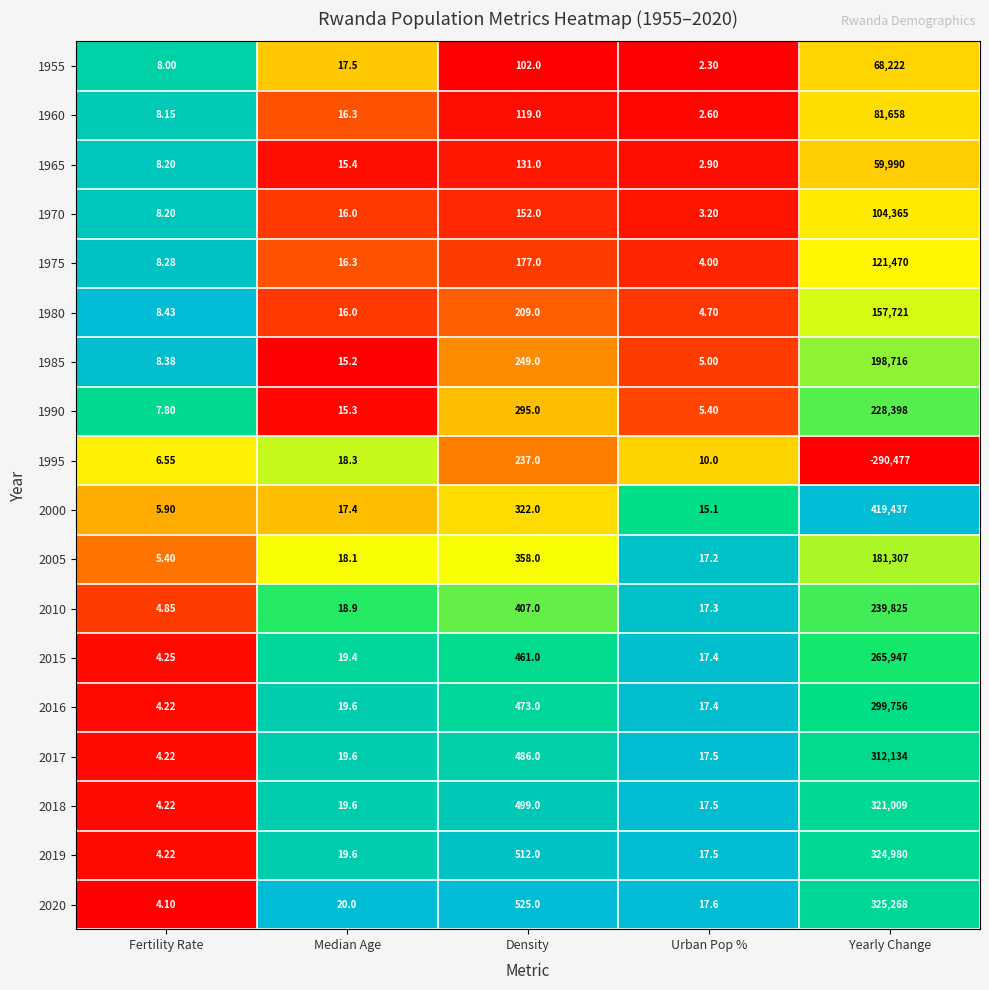

Rank the categories by 1965 value from lowest to highest.

Urban Pop %, Fertility Rate, Median Age, Density, Yearly Change